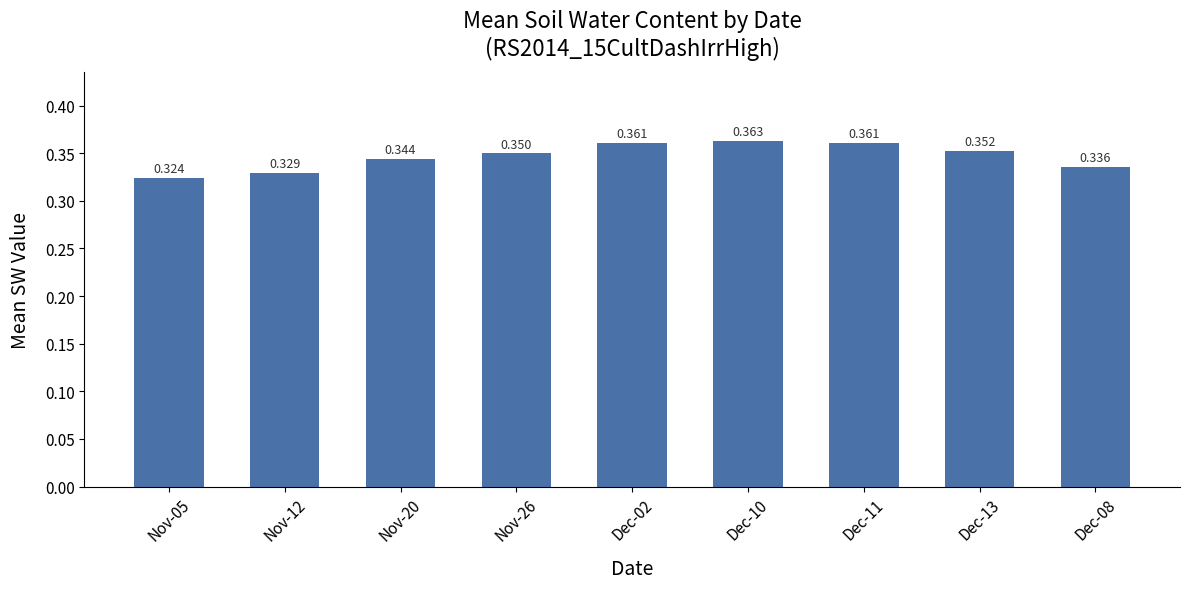

Which category has the highest value across all series?

Dec-10